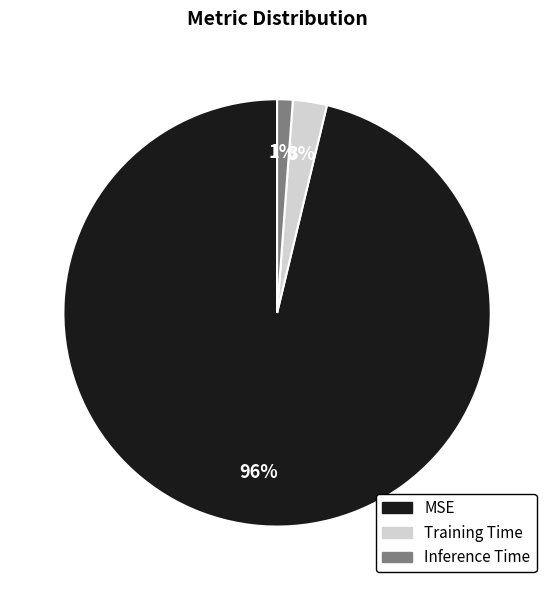

Combined, do Training Time and Inference Time account for over 50%?

No